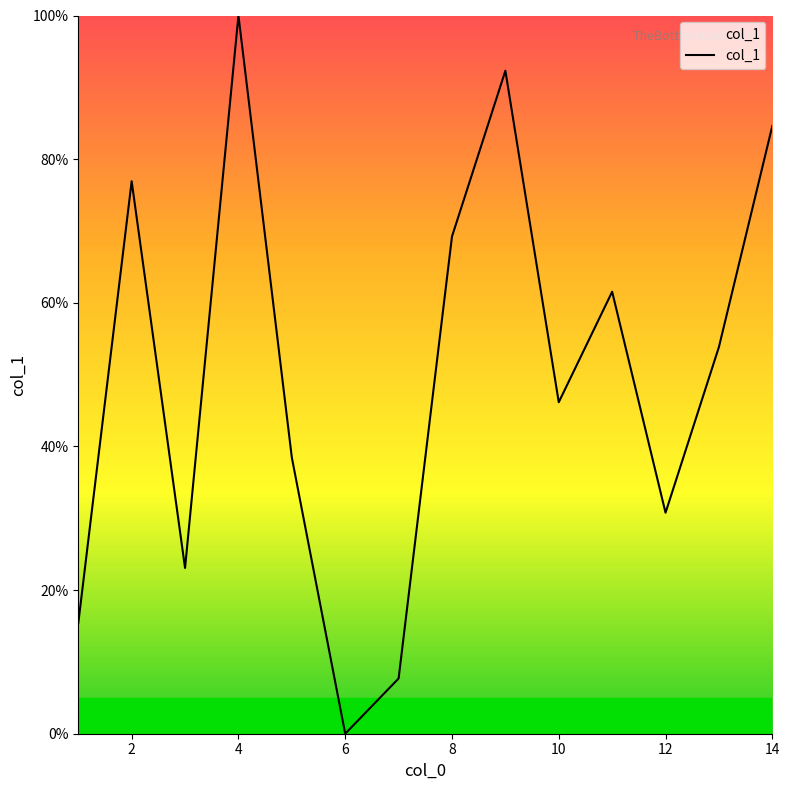

What is the maximum value shown in the chart?

100.0